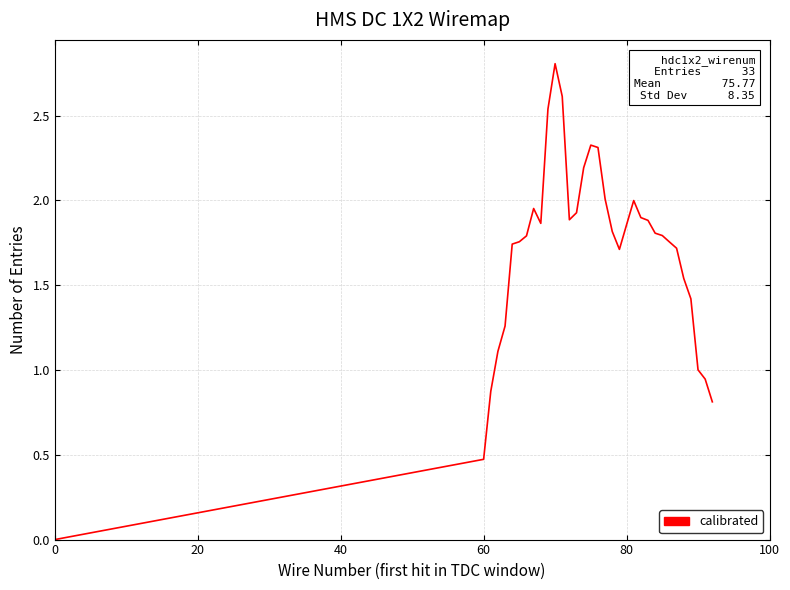

What is the greatest value displayed?

2.8